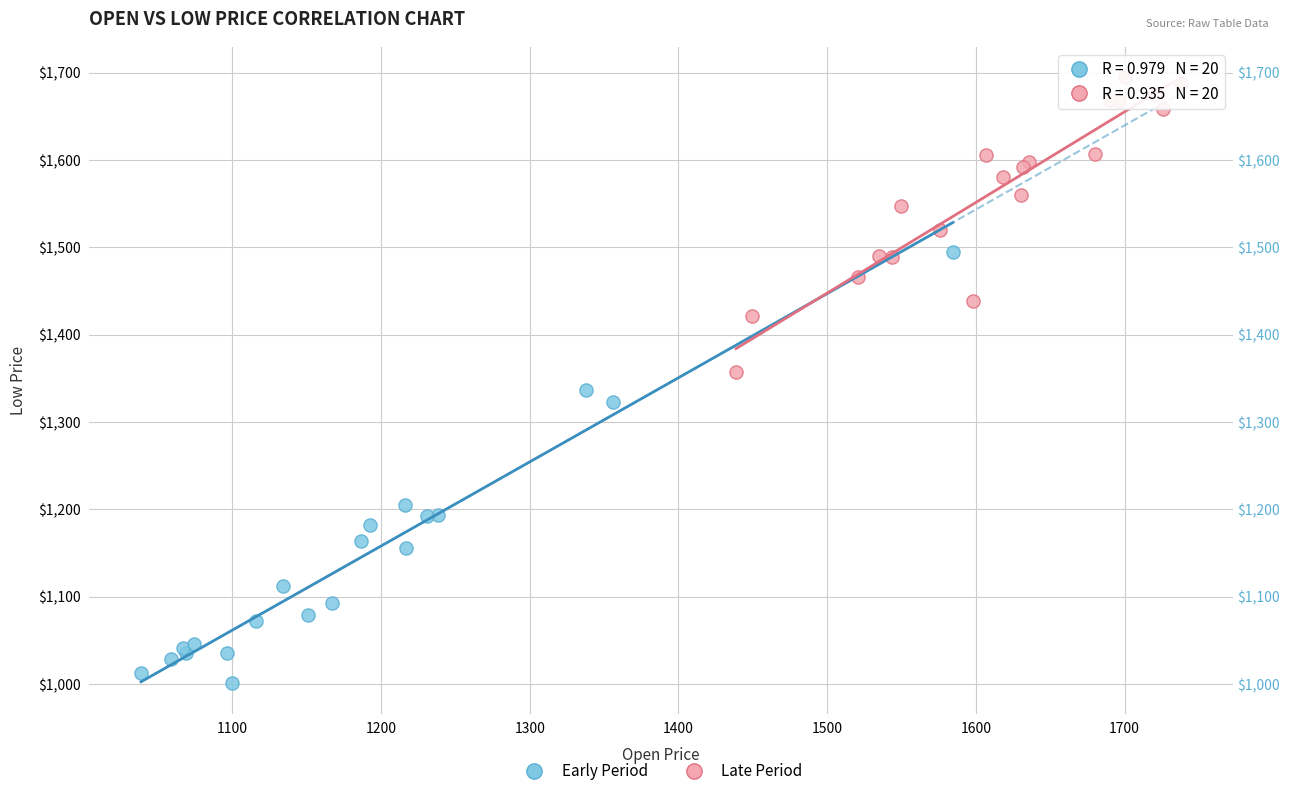

Which series reaches the maximum Y coordinate?

Late Period